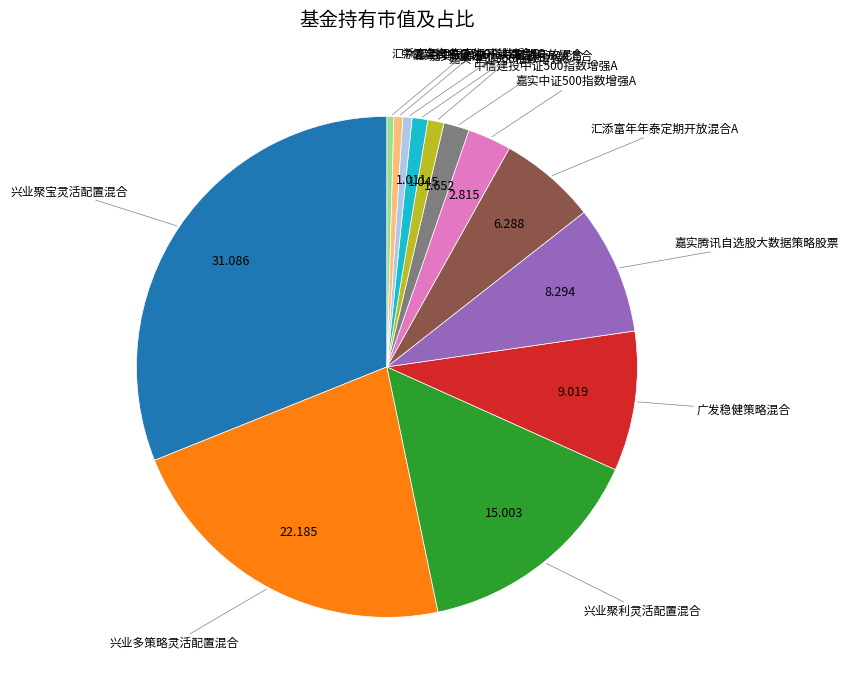

Is there any slice that represents more than half of the pie?

No